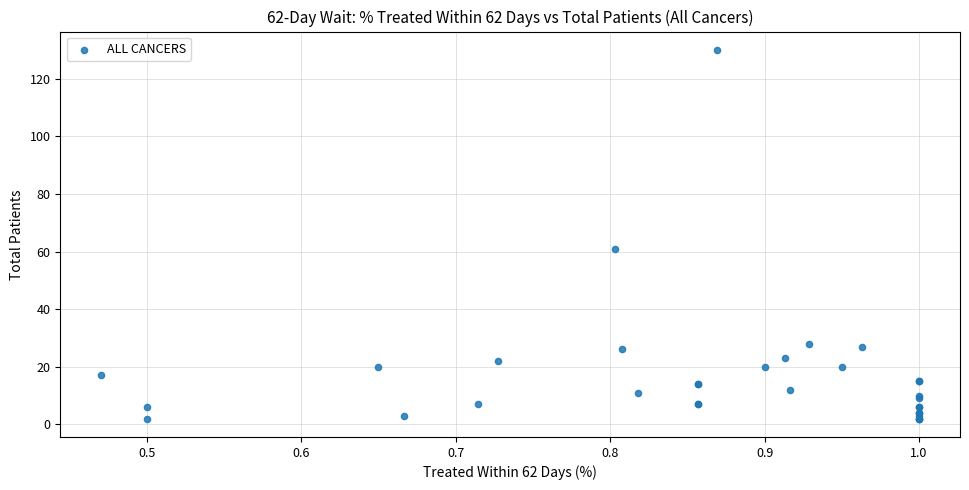

What Y value in the scatter plot is closest to 66?

61